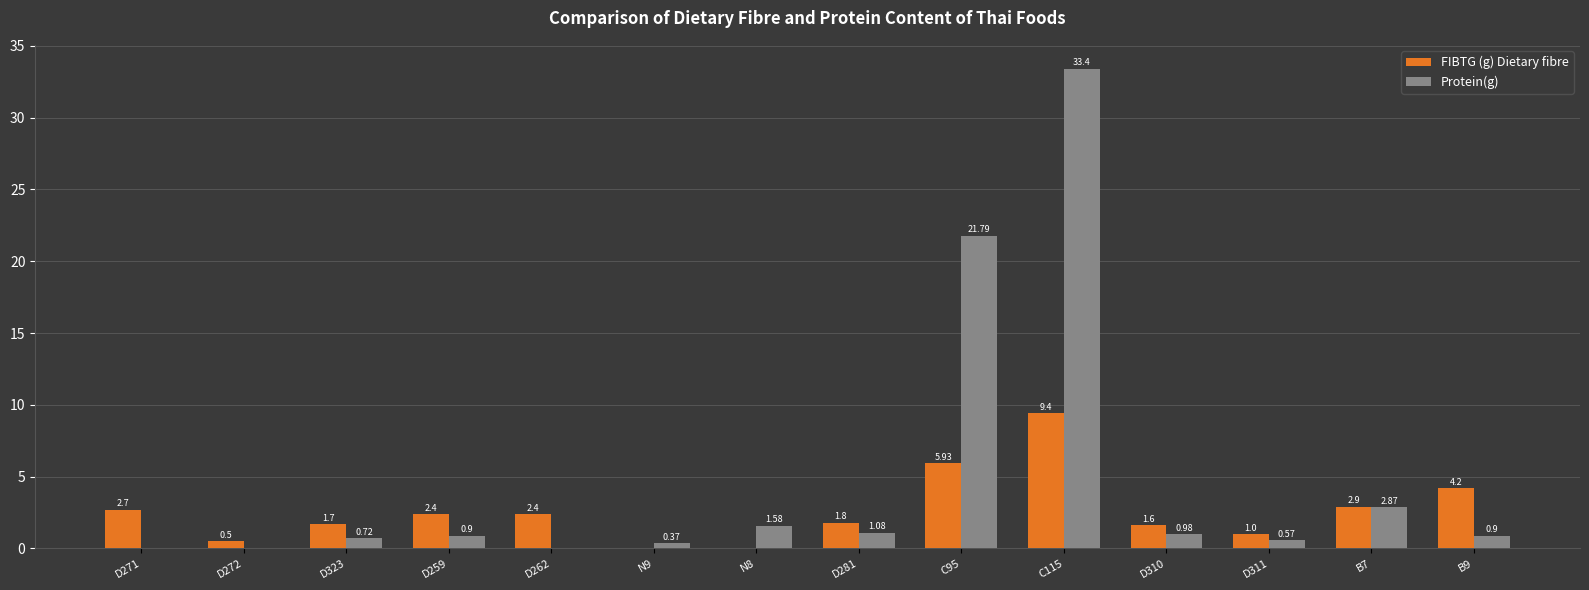

Which series changed the most between N9 and B7?

FIBTG (g) Dietary fibre